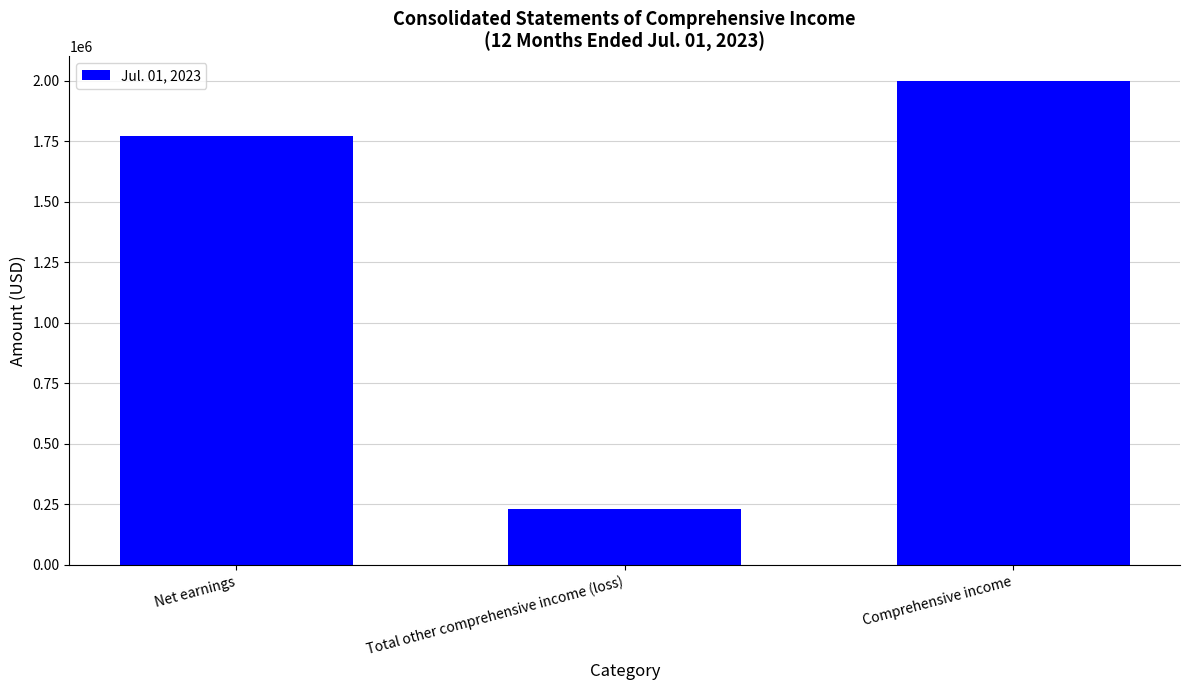

What is the label of the 2nd bar from the right?

Total other comprehensive income (loss)